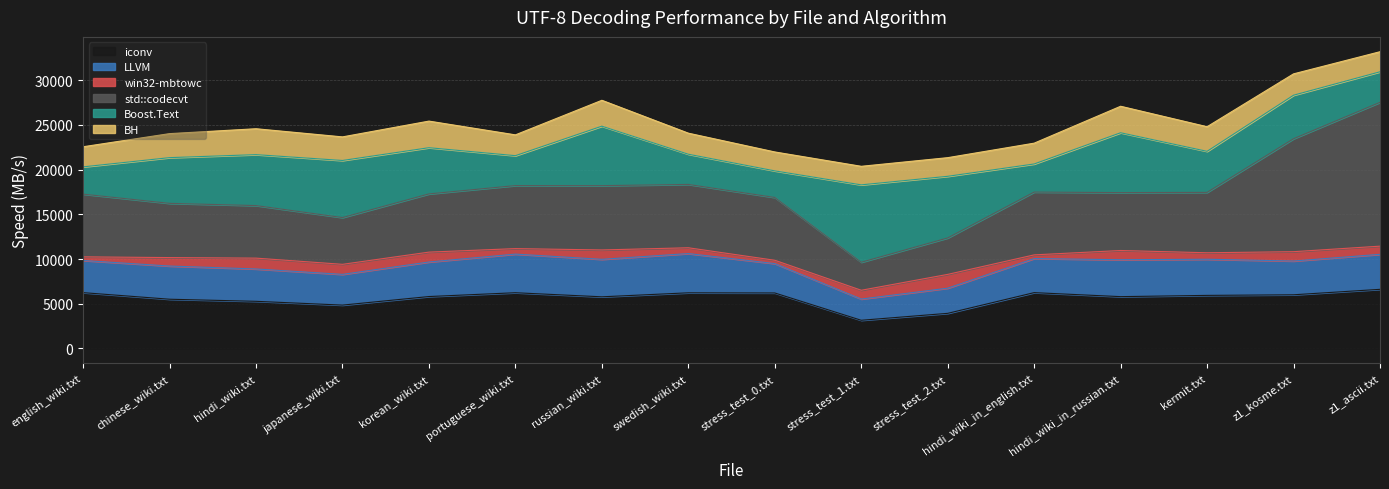

At which label is std::codecvt closest to 9611?

russian_wiki.txt